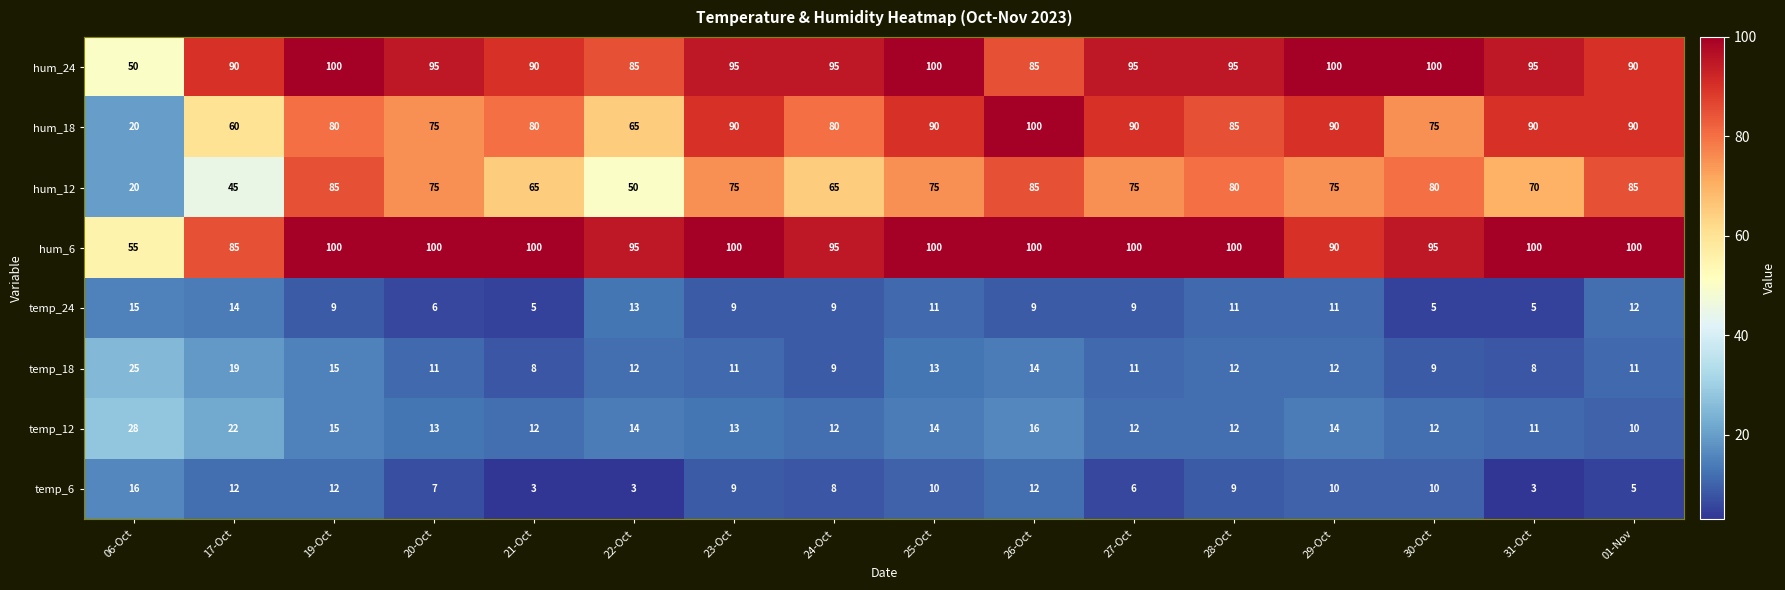

Which series has the largest total across all categories?

hum_6